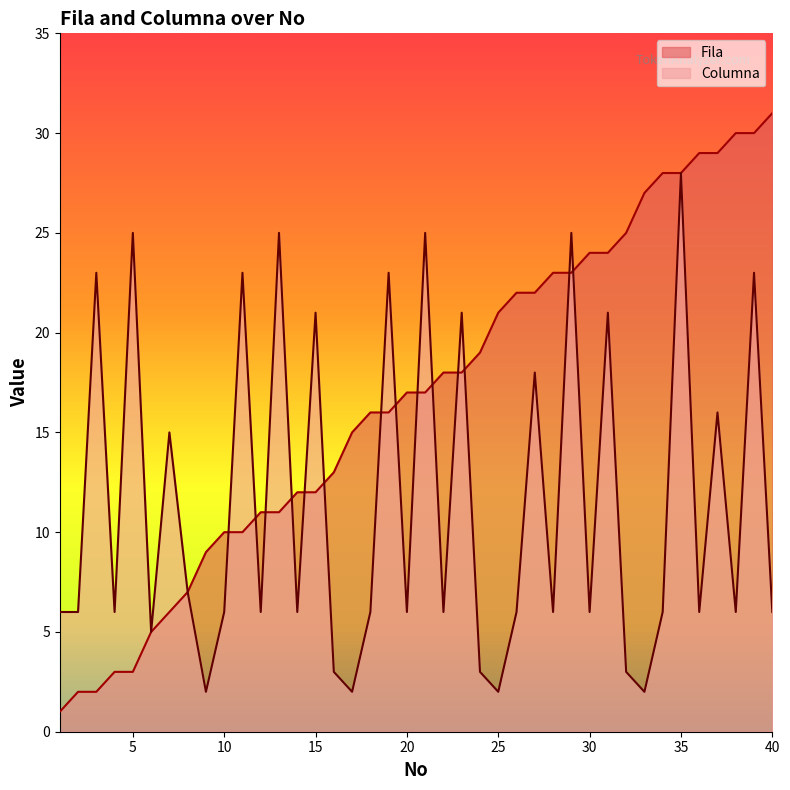

What is the difference between the second highest and minimum values in the Columna series?

23